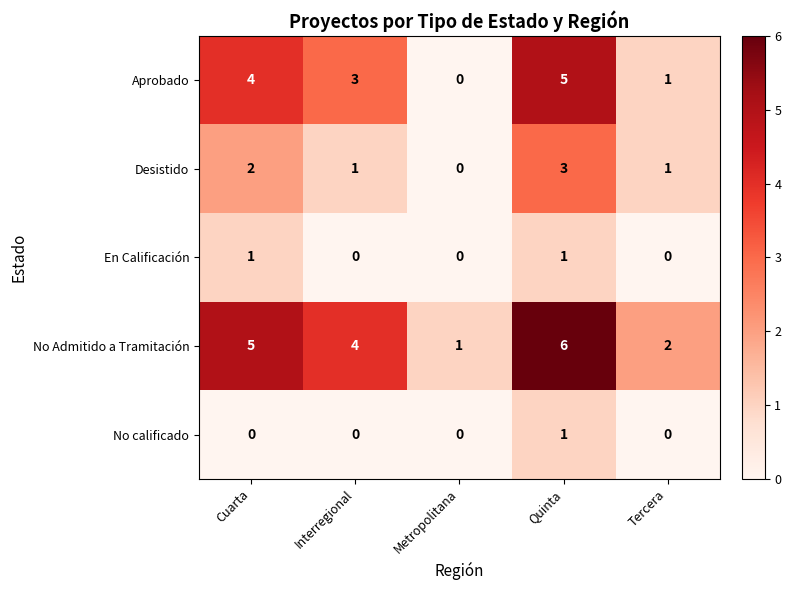

Where does the Desistido series first go above 1?

Cuarta